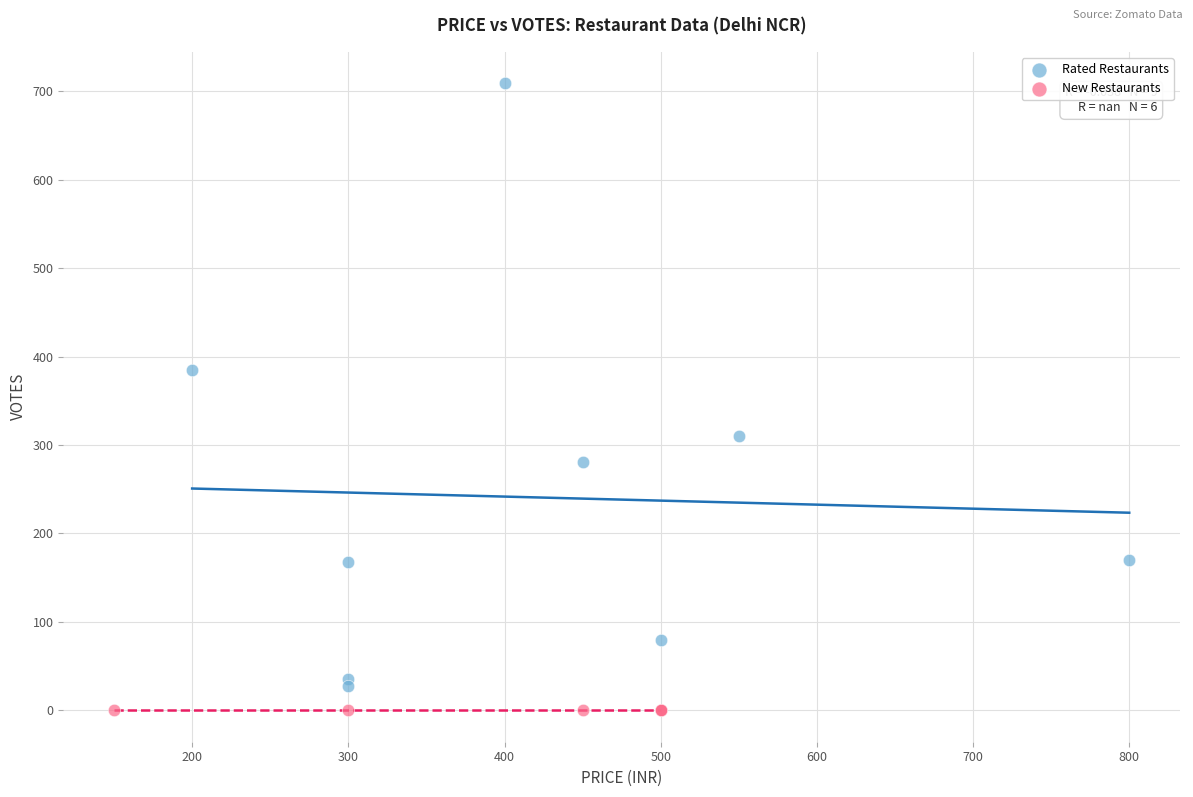

Which series contains the highest Y value?

Rated Restaurants